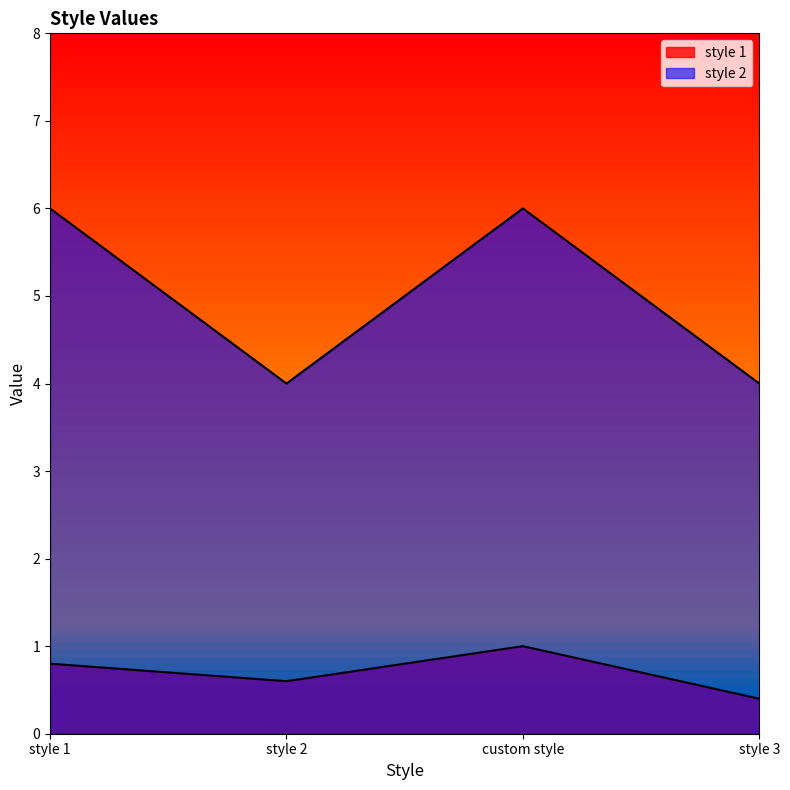

Does the chart have visible grid lines?

No